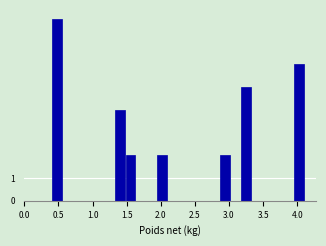

Around what value on the x-axis is the tallest bar? Give the approximate position of its centre, as read against the axis.

0.50